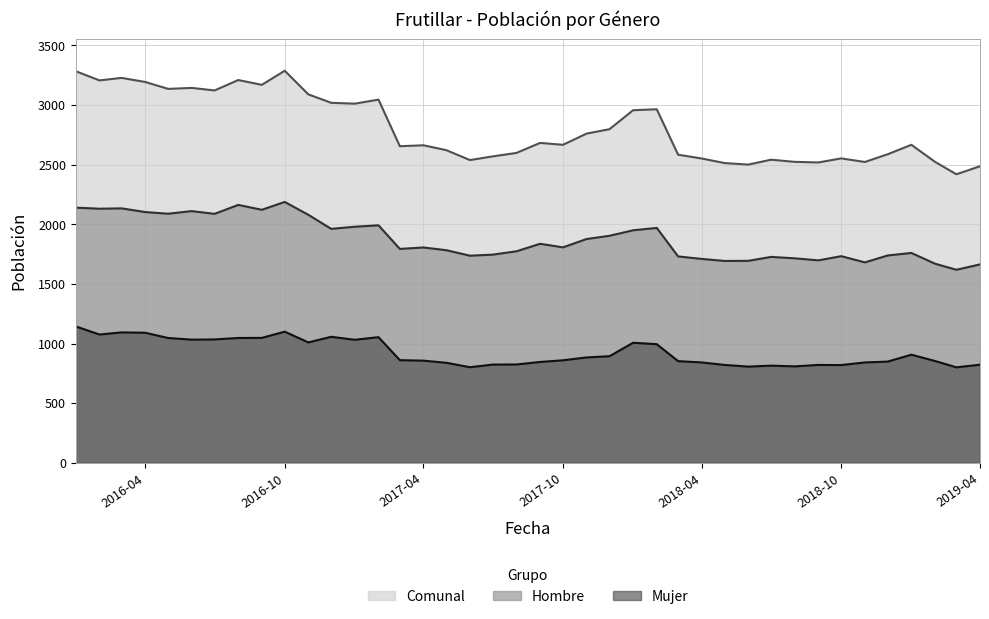

What is the difference between the highest and lowest values at 2017-05?

1783